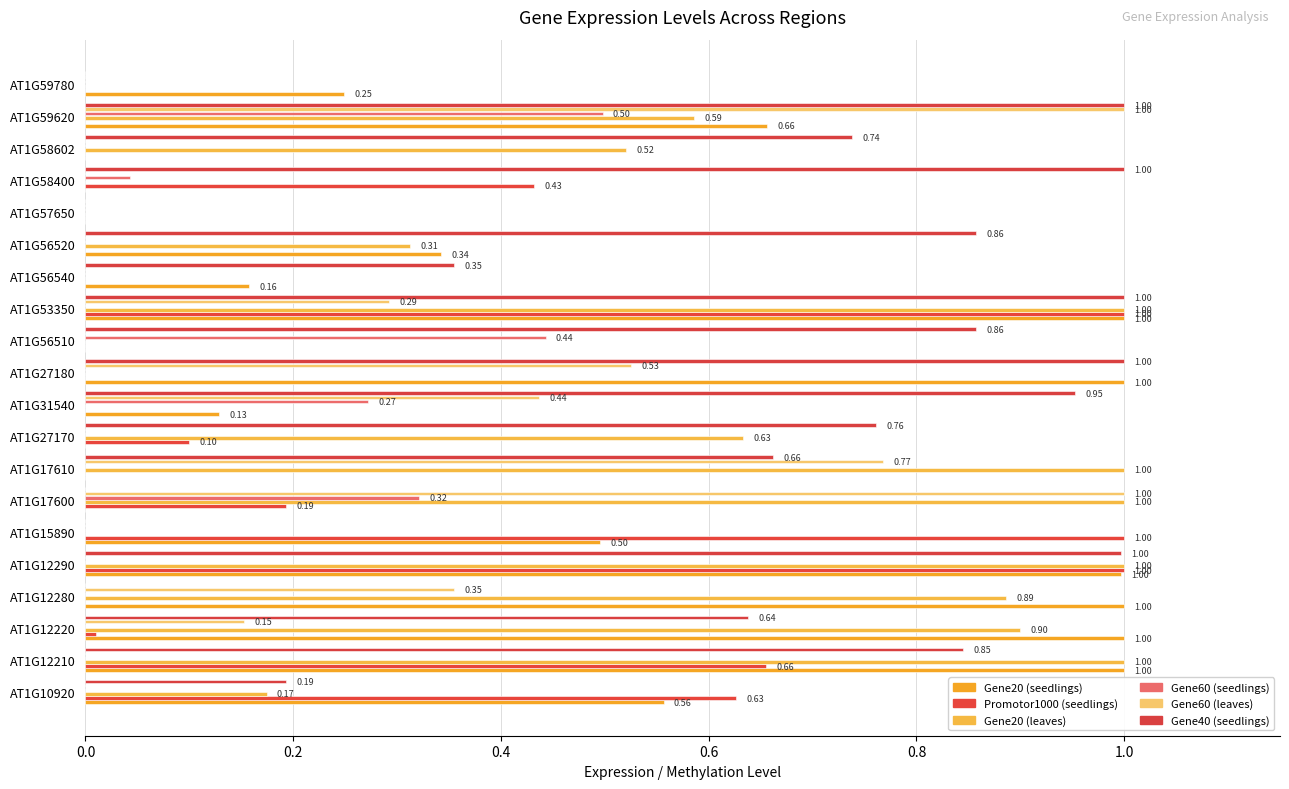

How many data points in Gene40 (seedlings) are above 0?

15